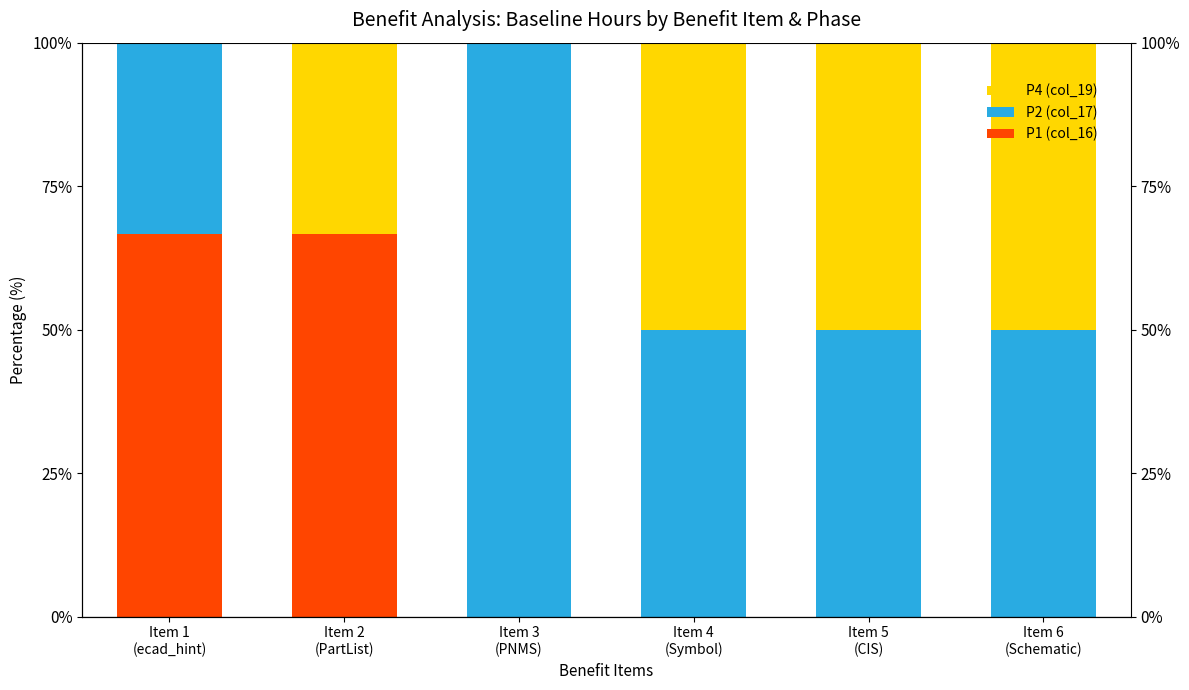

What is the label of the 6th bar from the left?

Item 6
(Schematic)